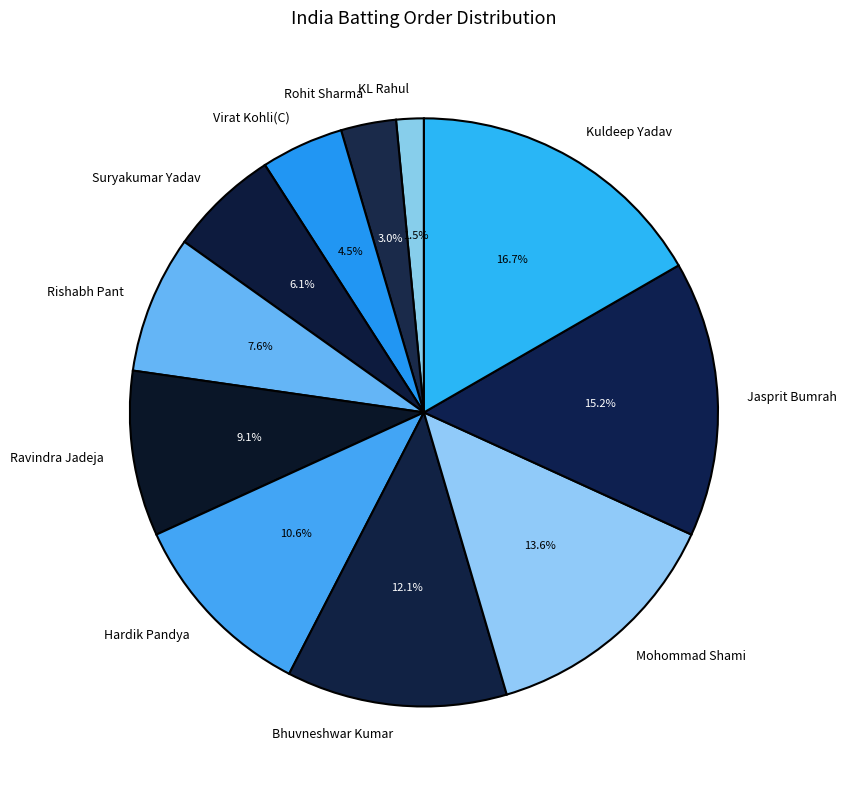

Which has a higher value, Hardik Pandya or Virat Kohli(C)?

Hardik Pandya